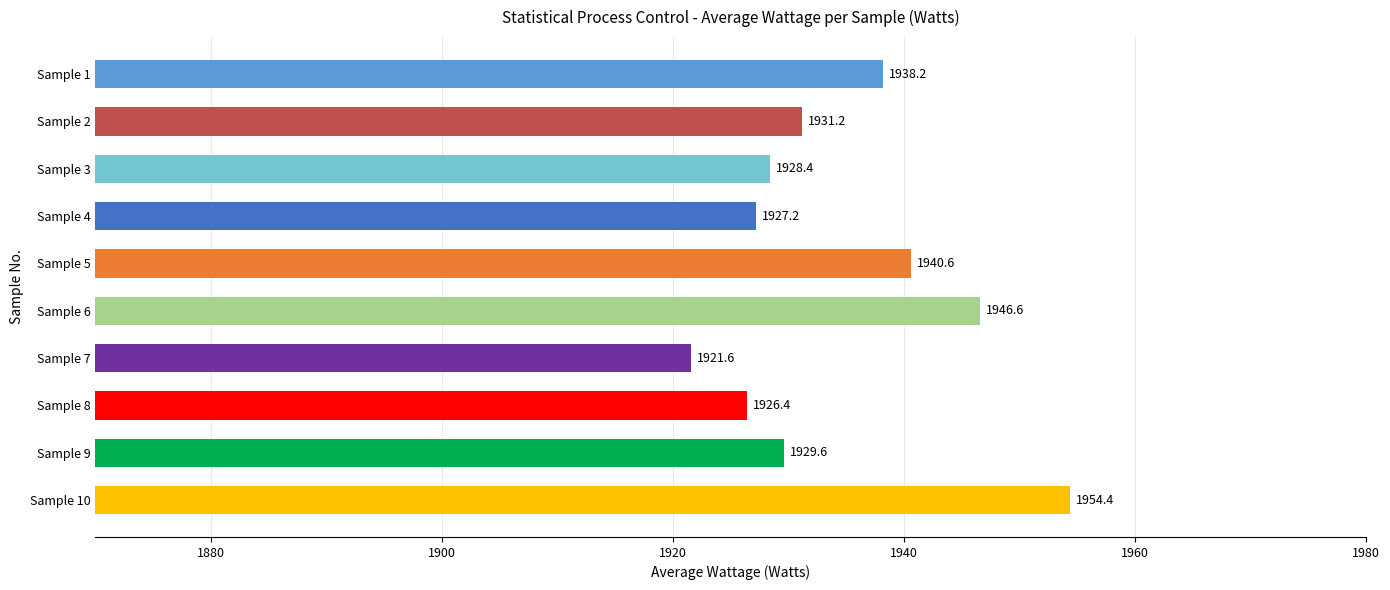

Reading top to bottom, list all the values displayed in this chart.

1938.2	1931.2	1928.4	1927.2	1940.6	1946.6	1921.6	1926.4	1929.6	1954.4